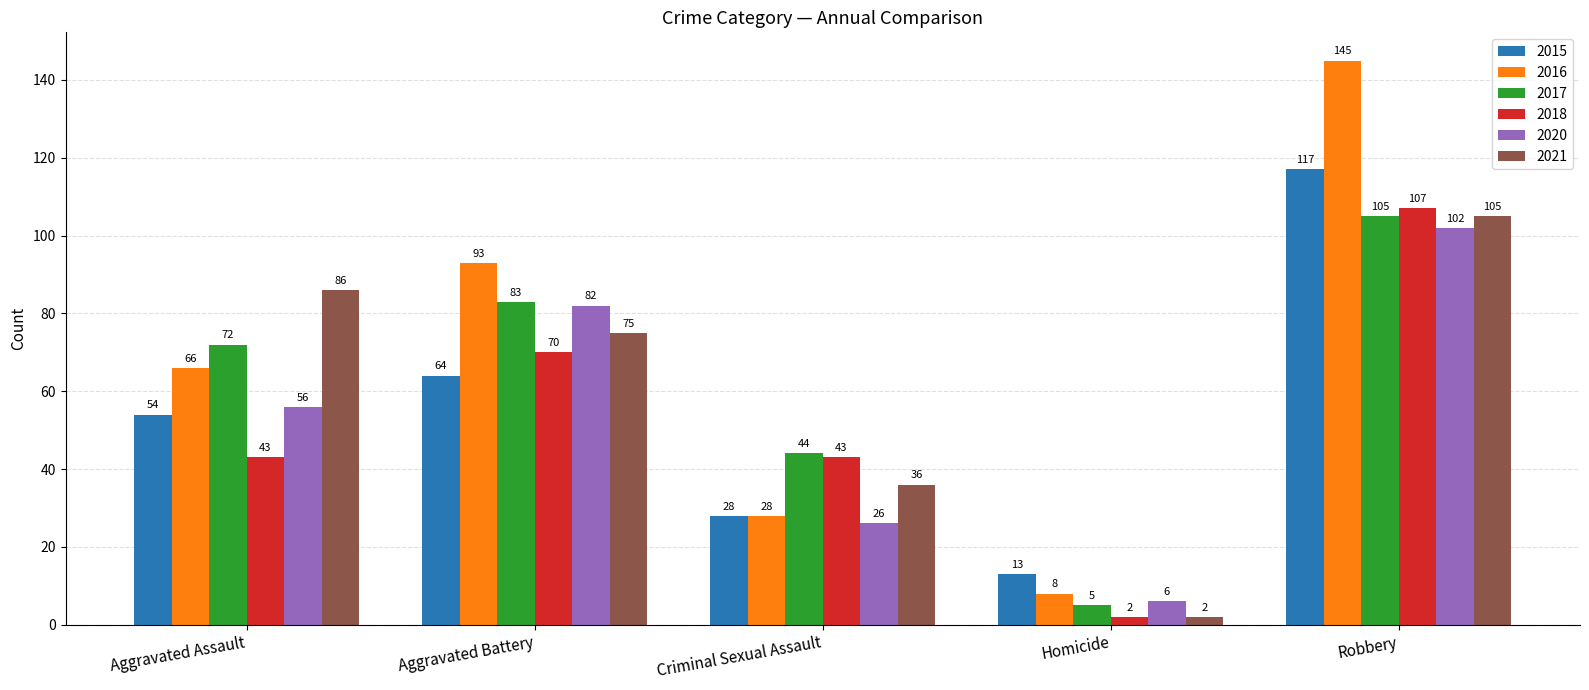

What is the total value across all series at Criminal Sexual Assault?

205